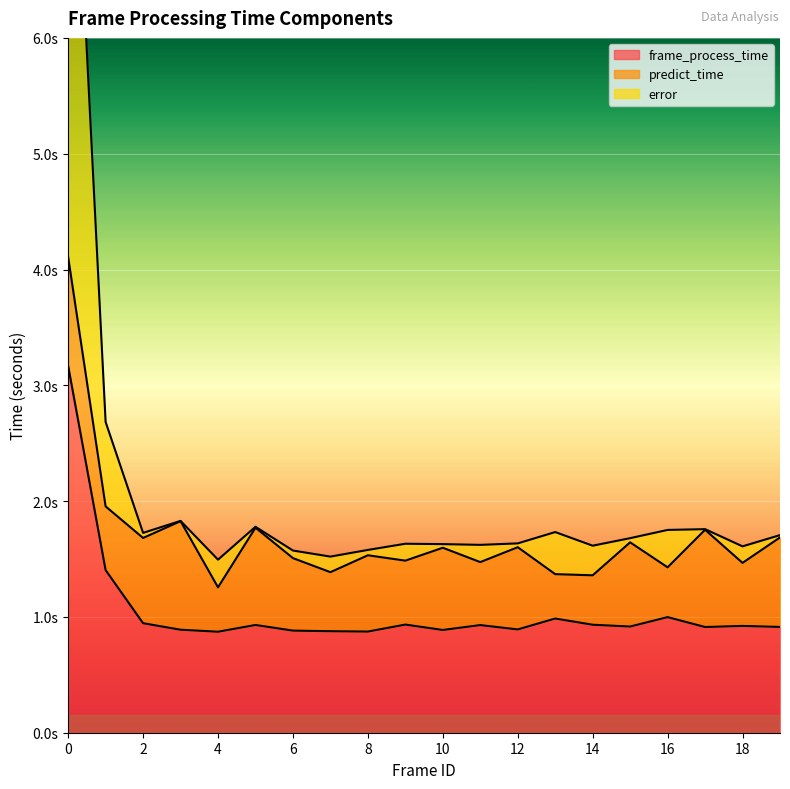

What is the difference between the maximum and minimum values in the error series?

7.6